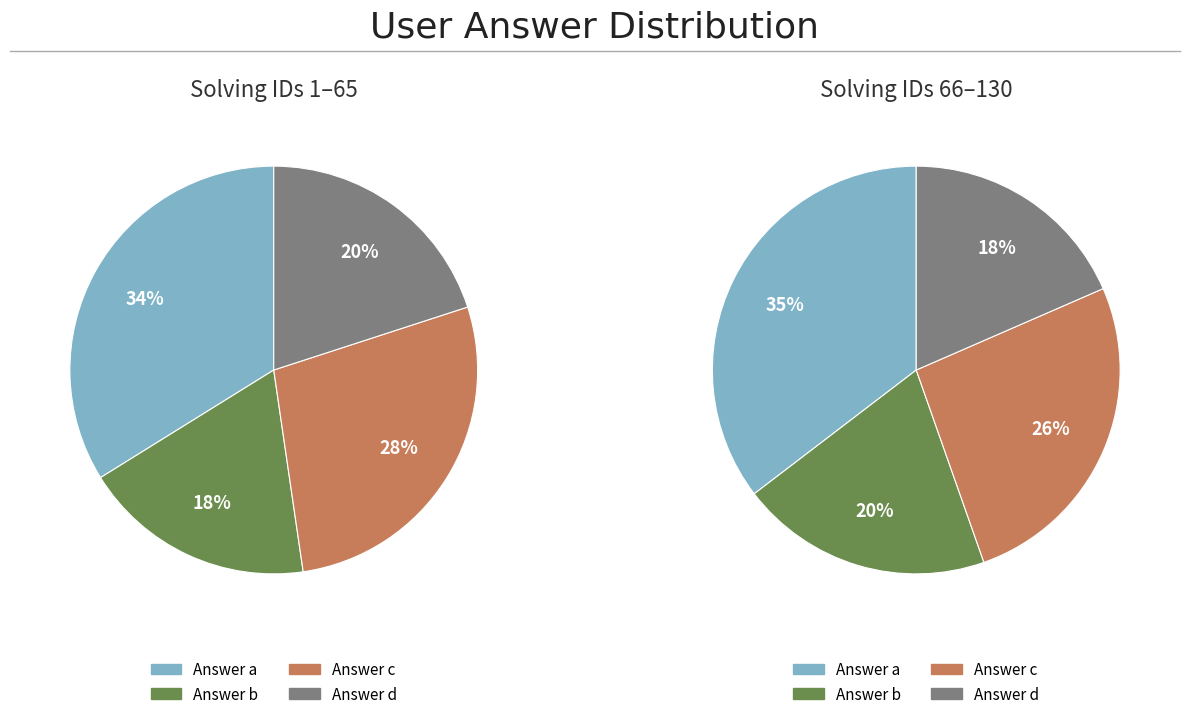

How many slices are in this pie chart?

4